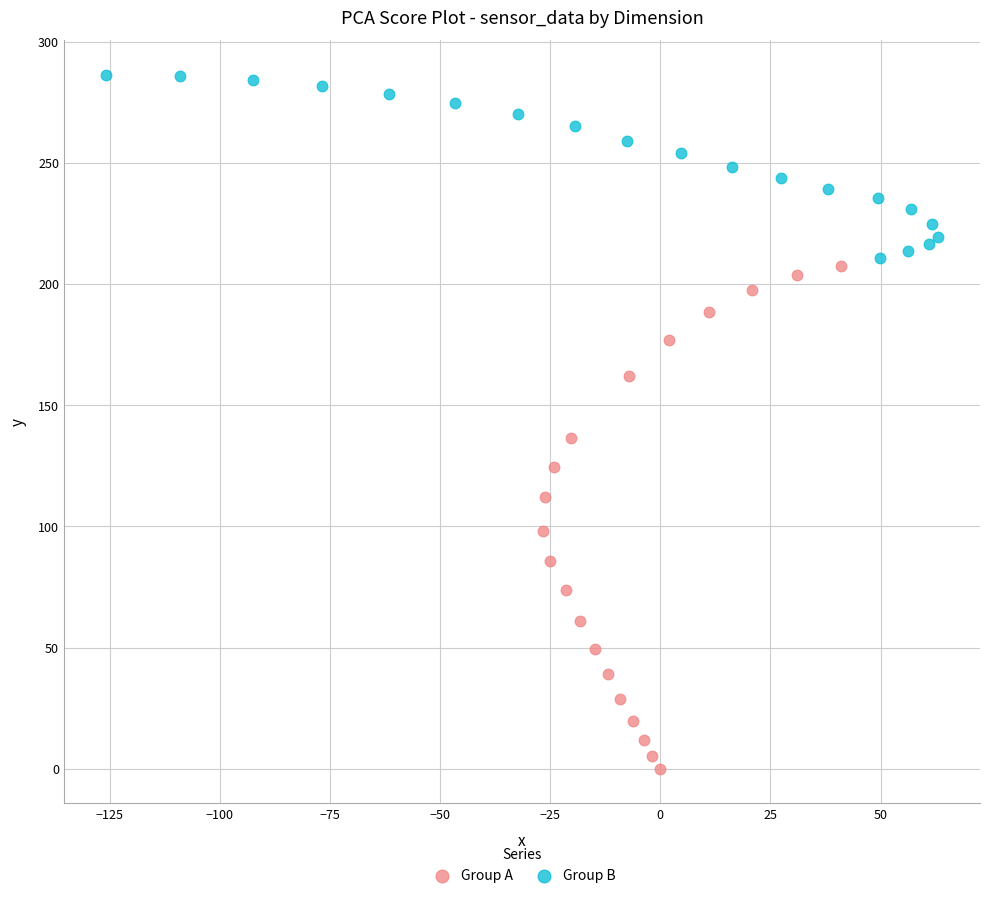

Which series reaches the maximum Y coordinate?

Group B